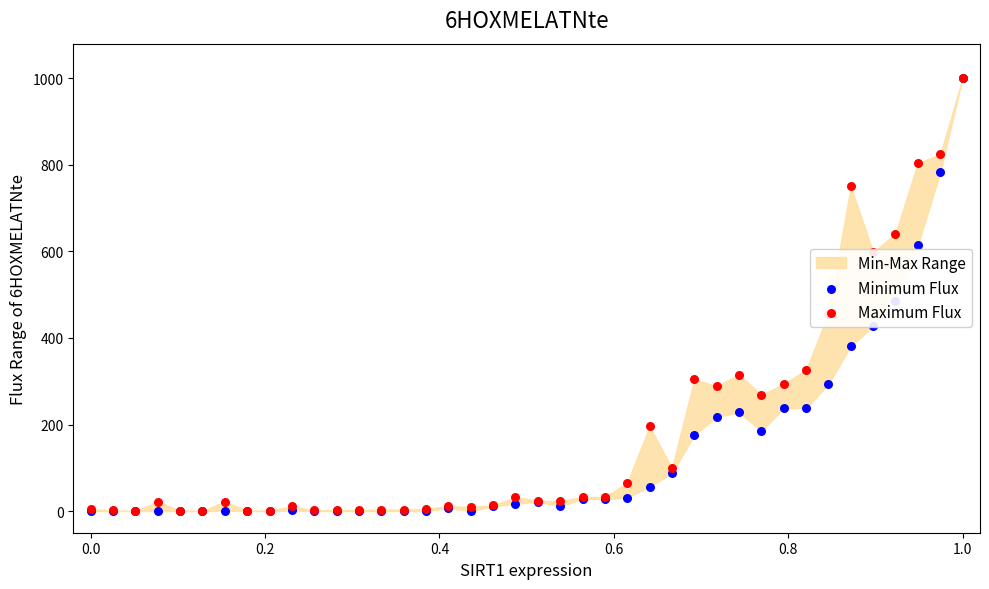

Is the value of Maximum Flux at 22 greater than the value of Minimum Flux at 36?

No